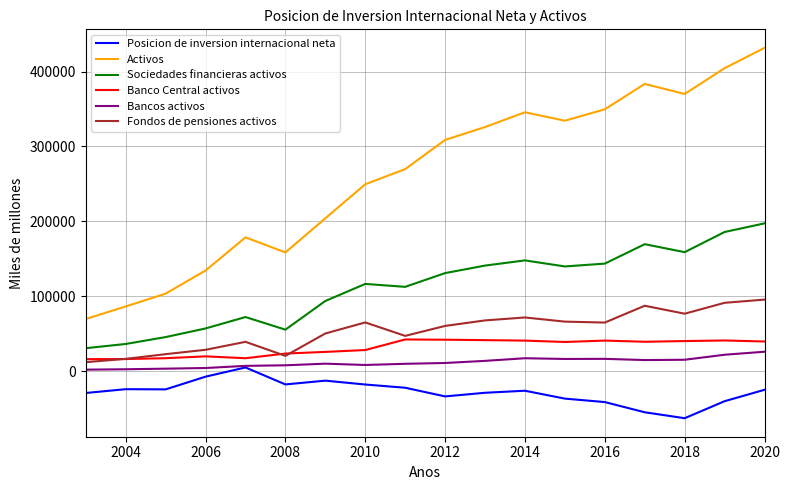

What is the minimum value for Fondos de pensiones activos?

11878